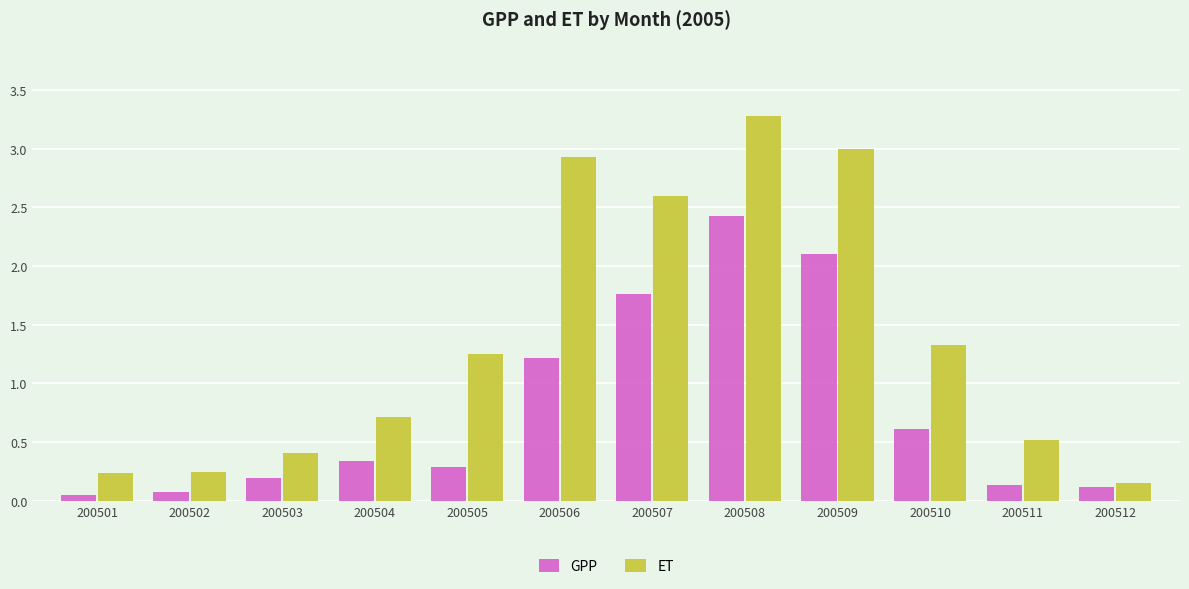

The value of ET at 200502 is 0.2. True or false?

True